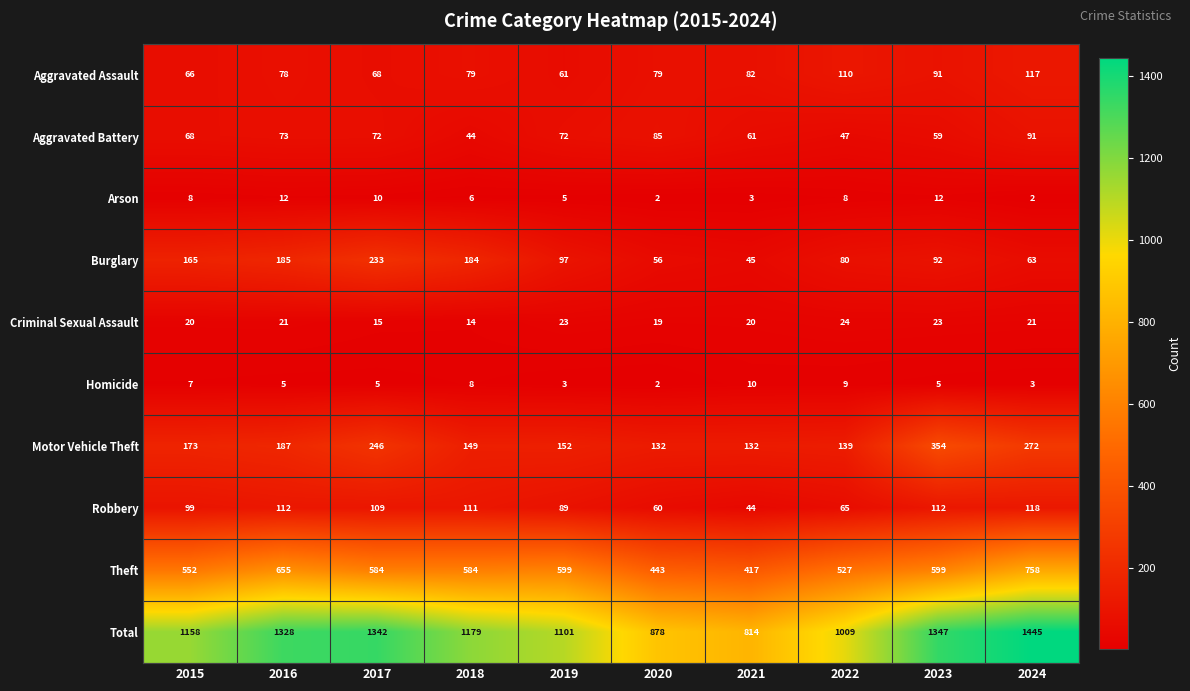

At 2023, list the series in order from smallest to largest.

Homicide, Arson, Criminal Sexual Assault, Aggravated Battery, Aggravated Assault, Burglary, Robbery, Motor Vehicle Theft, Theft, Total